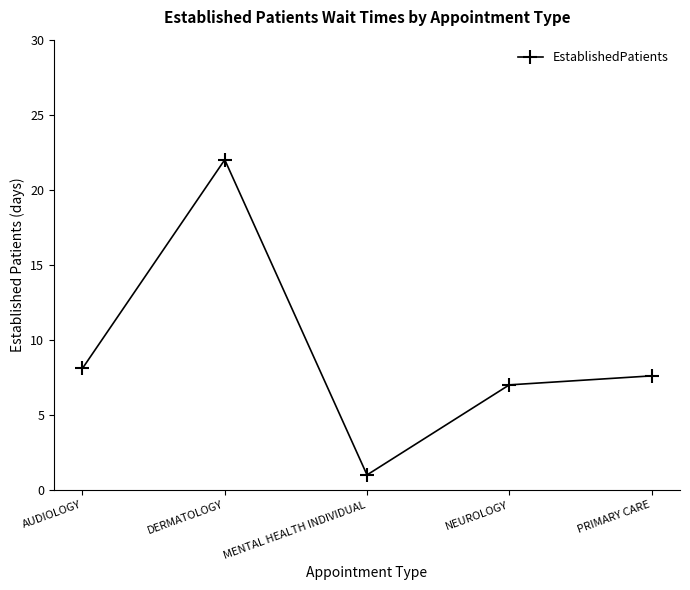

At which label does the data first exceed 7?

AUDIOLOGY